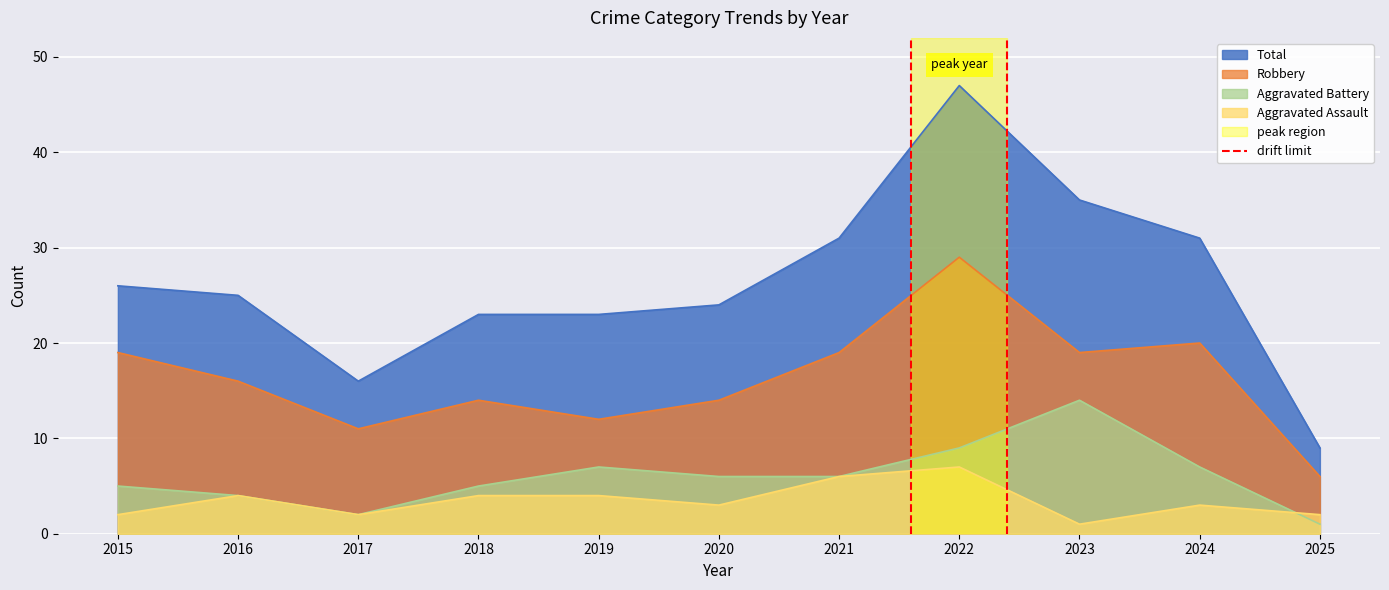

Is it true that Aggravated Battery equals 1 at 2025?

True